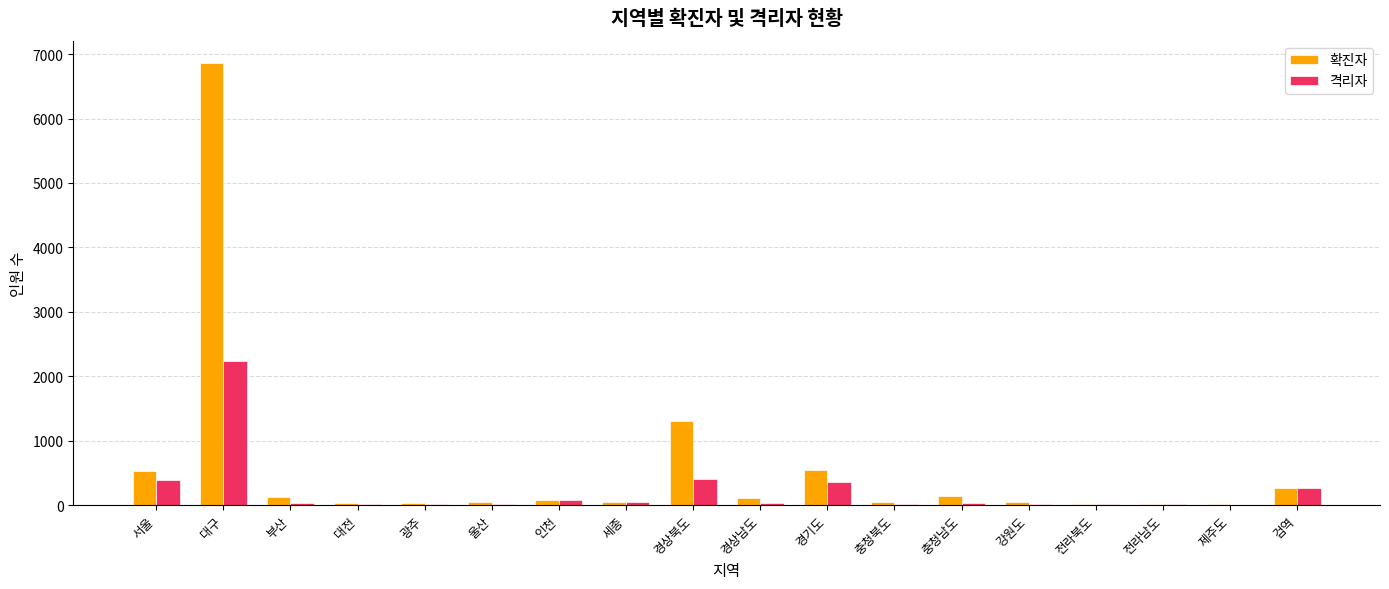

What is the greatest value displayed?

6864